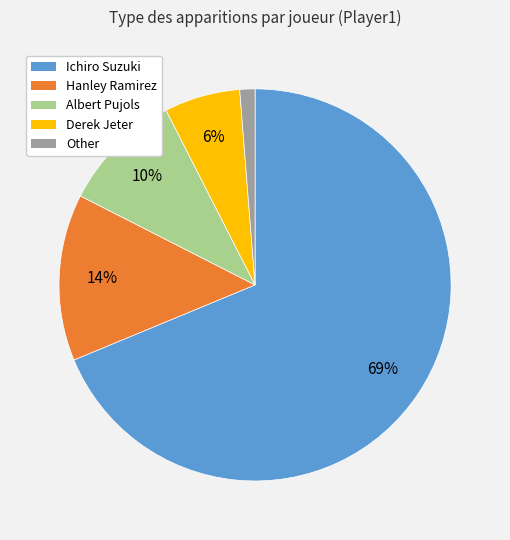

What is the smallest slice in the pie chart?

Other